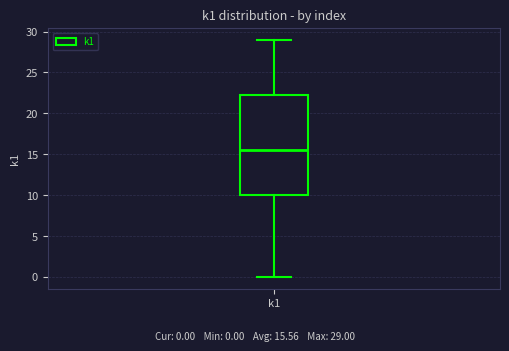

Read this box plot against the y-axis: the position of the median line, the range covered by the box, and the ends of both whiskers. The values are not printed on the chart, so give them approximately, as read against the axis.

median 15.5, box 10.0 to 22.5, whiskers 0.0 to 29.0